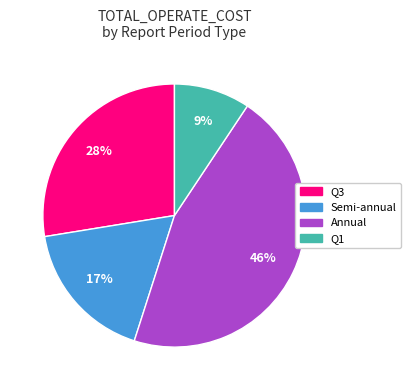

Is there a majority slice in this chart?

No